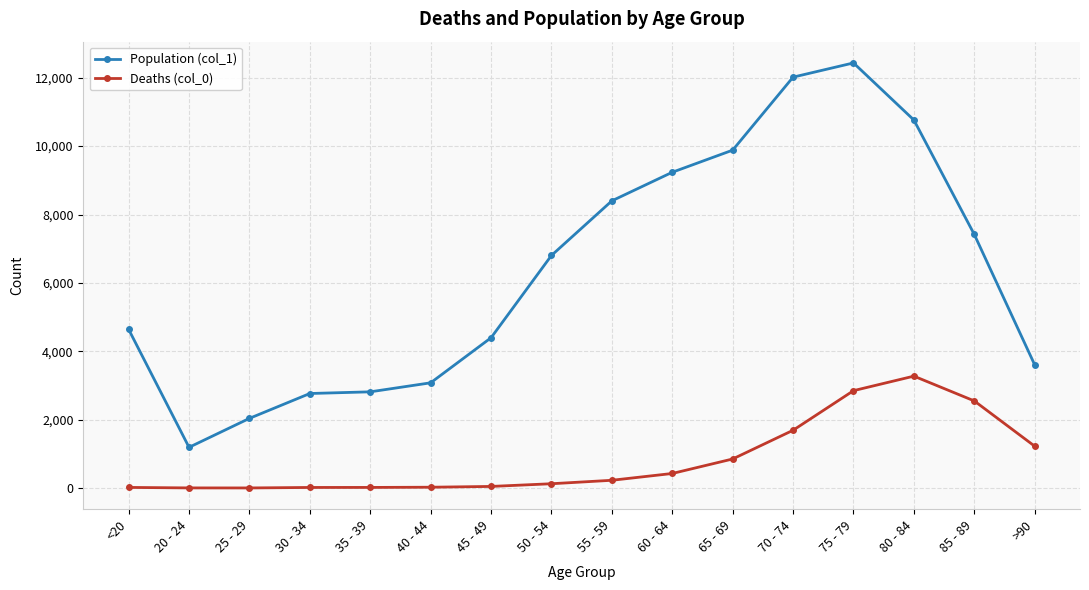

True or false: Population (col_1) has a value of 2814 at 35 - 39.

True